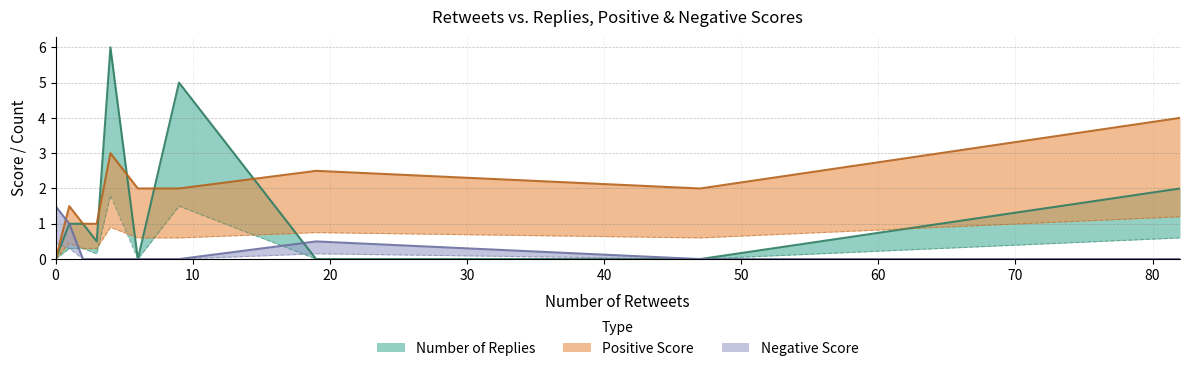

Is it true that Number of Replies equals -0.6 at 0?

False